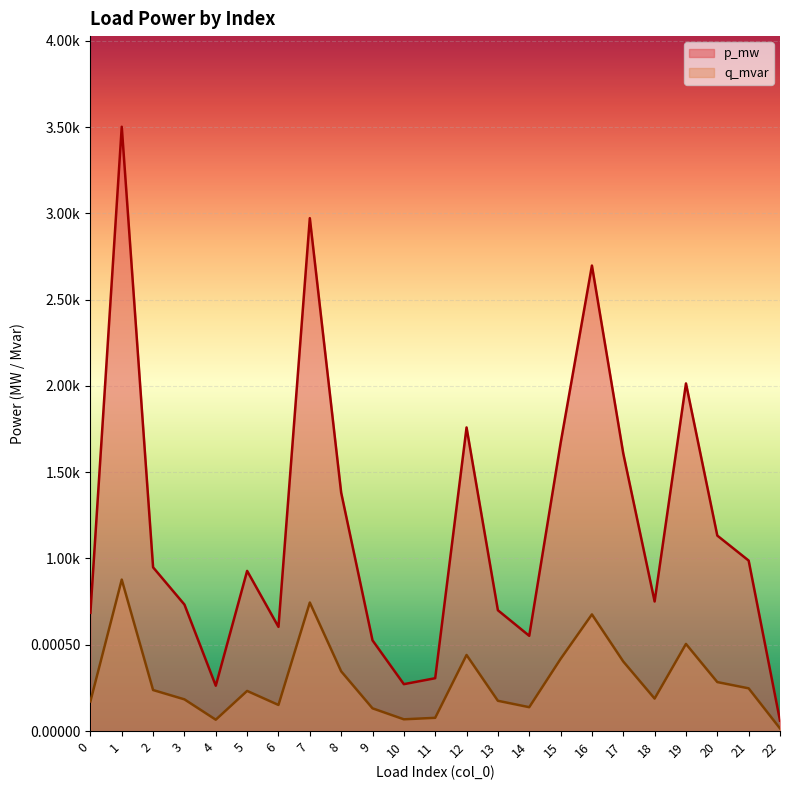

Does the chart display data point markers on the line(s)?

No